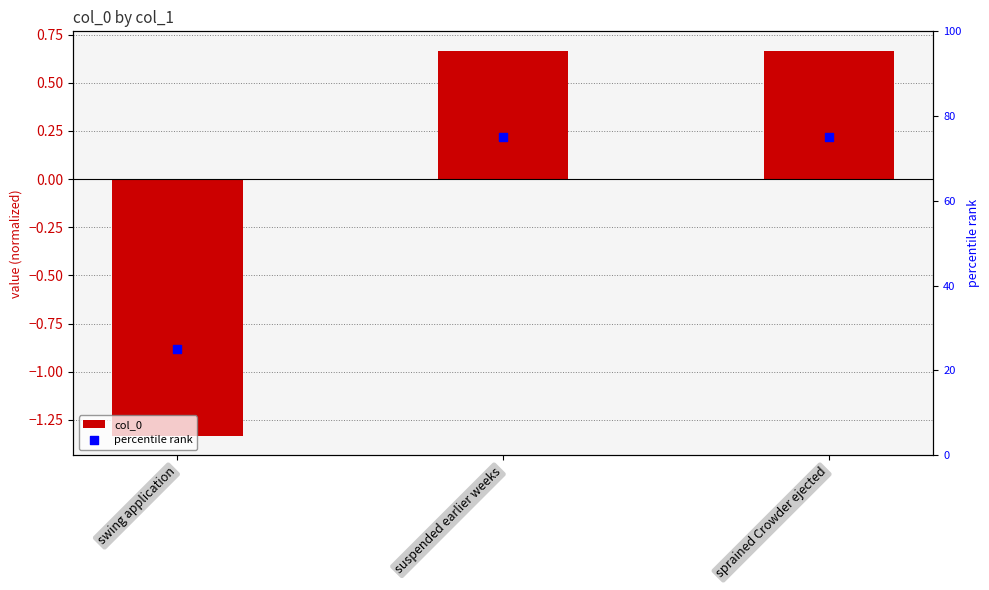

Which series has the largest Y range (max minus min)?

percentile rank